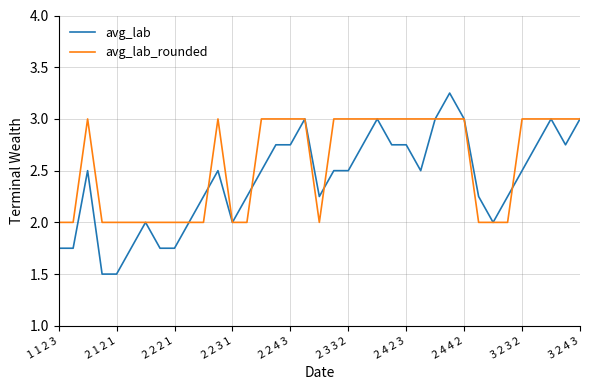

List the series in order of their peak value, lowest first.

avg_lab_rounded, avg_lab